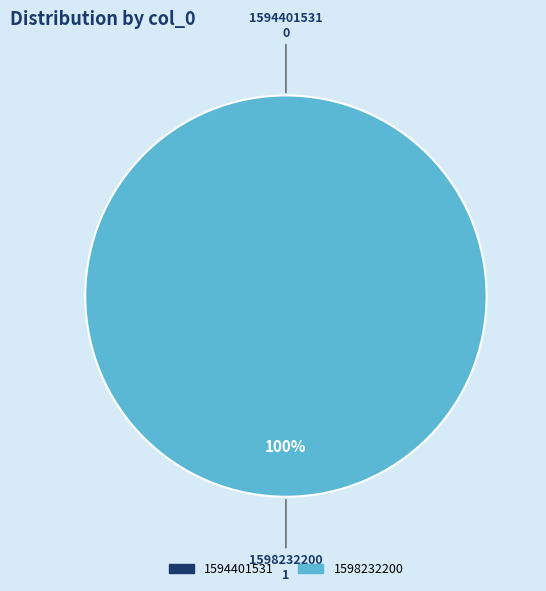

Between 1594401531 and 1598232200, which is larger?

1598232200